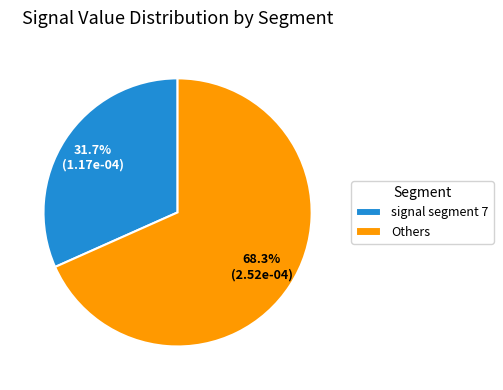

Rank the categories by value from lowest to highest.

signal segment 7, Others